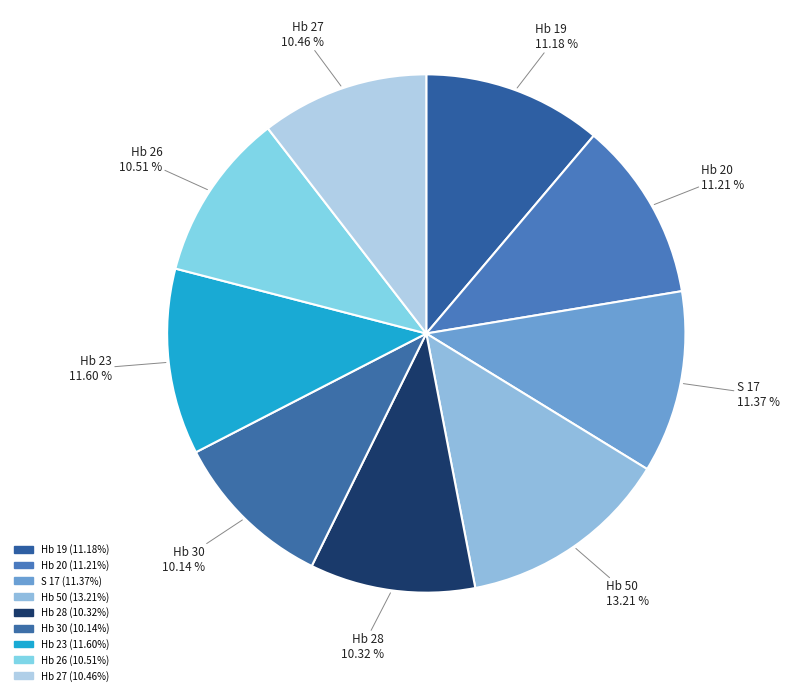

How many slices are in this pie chart?

9